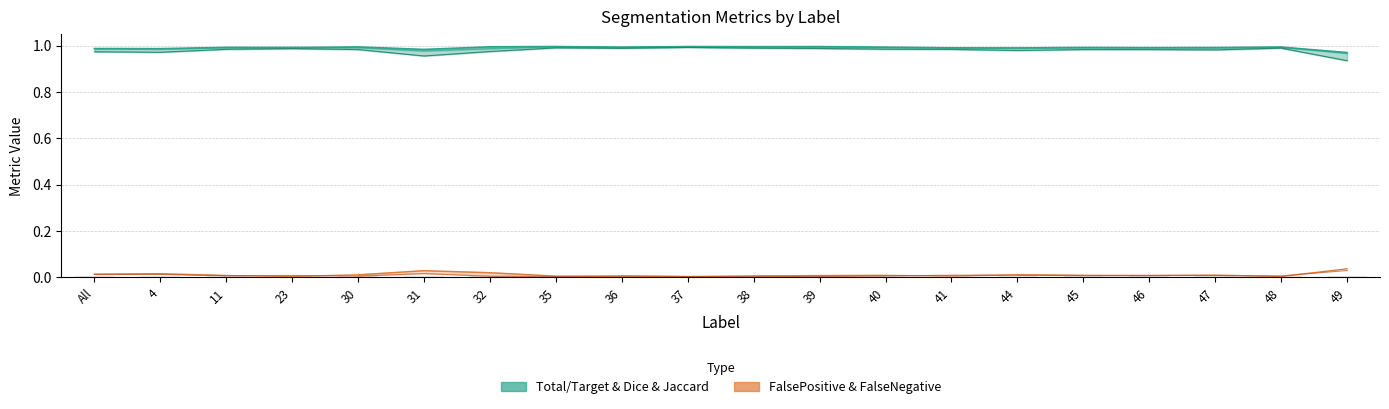

List the labels in order of FalseNegative value, smallest first.

35, 37, 39, 38, 32, 30, 48, 40, 36, 11, 45, 47, 23, 46, 41, 44, All, 4, 31, 49